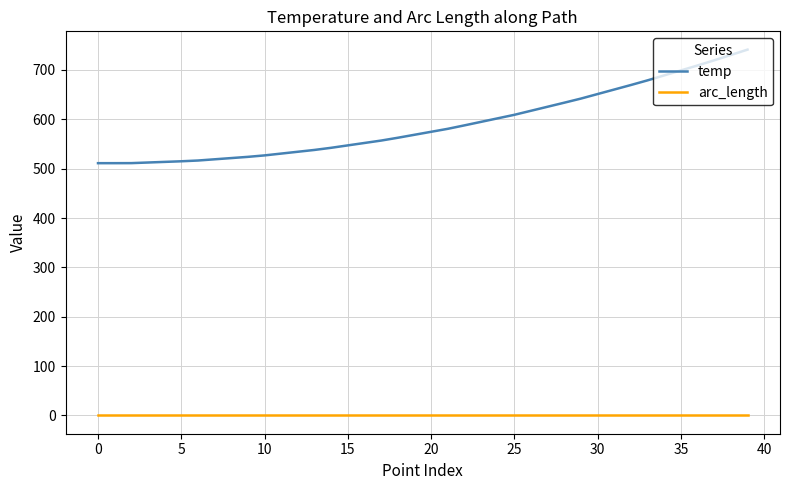

Rank the series by their average value, from lowest to highest.

arc_length, temp